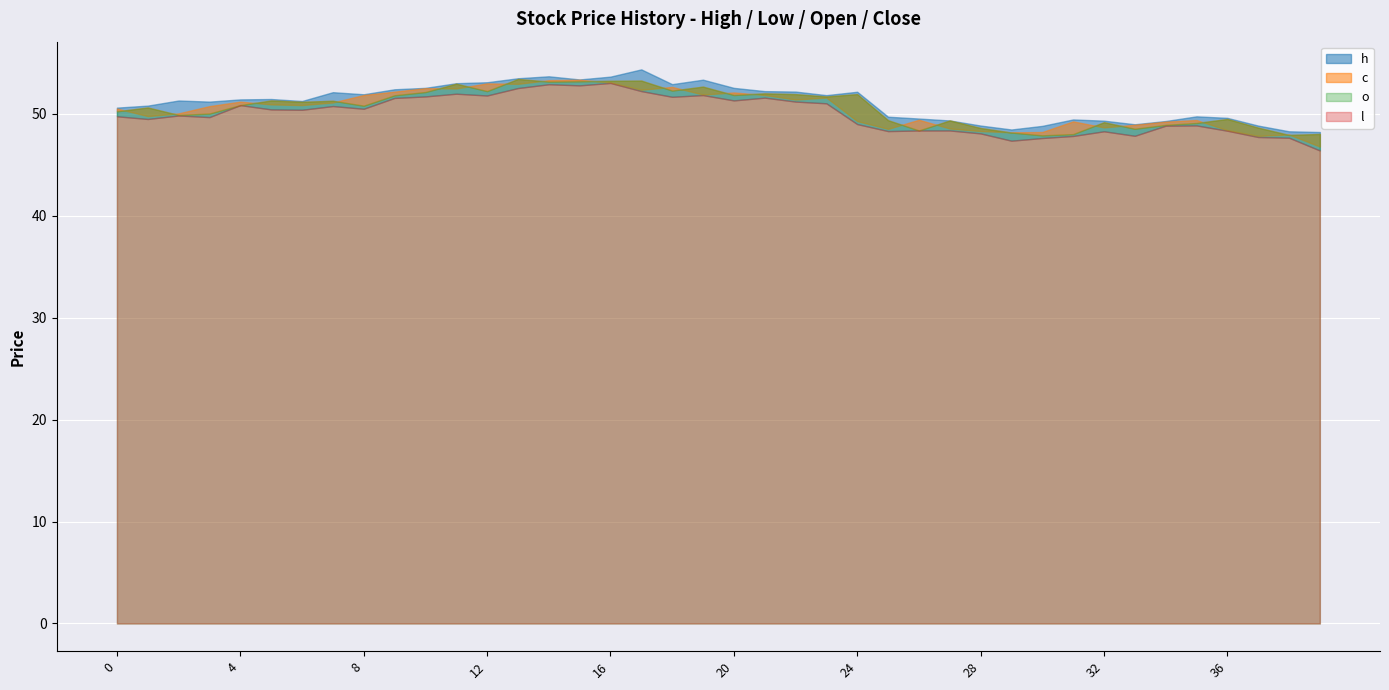

True or false: c and o intersect in this chart.

True